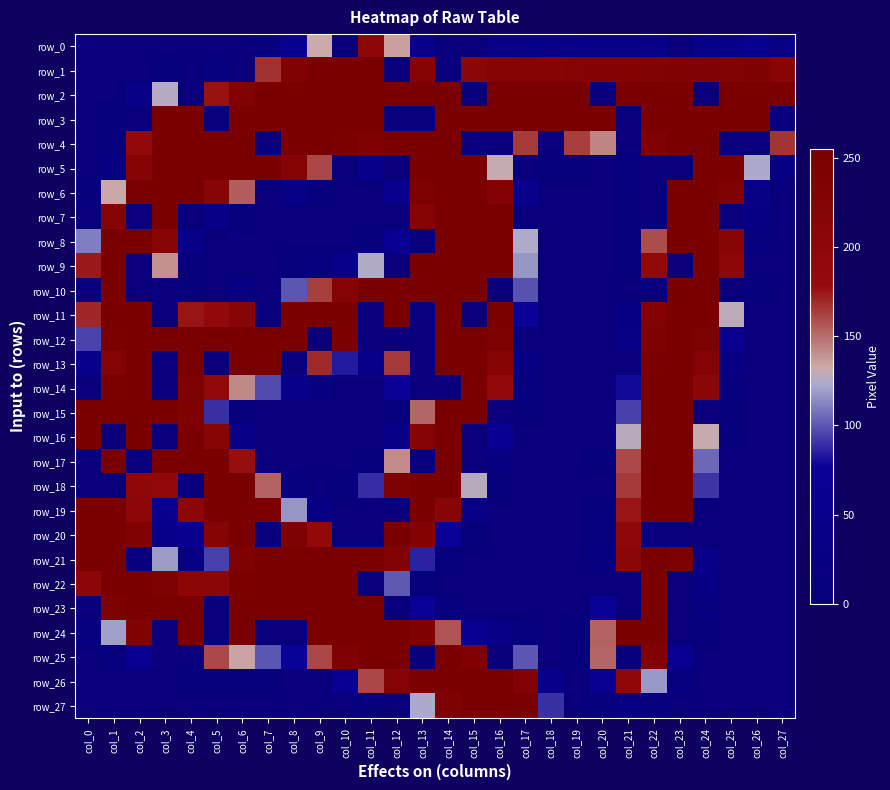

At which category does the chart reach its peak across all series?

col_10